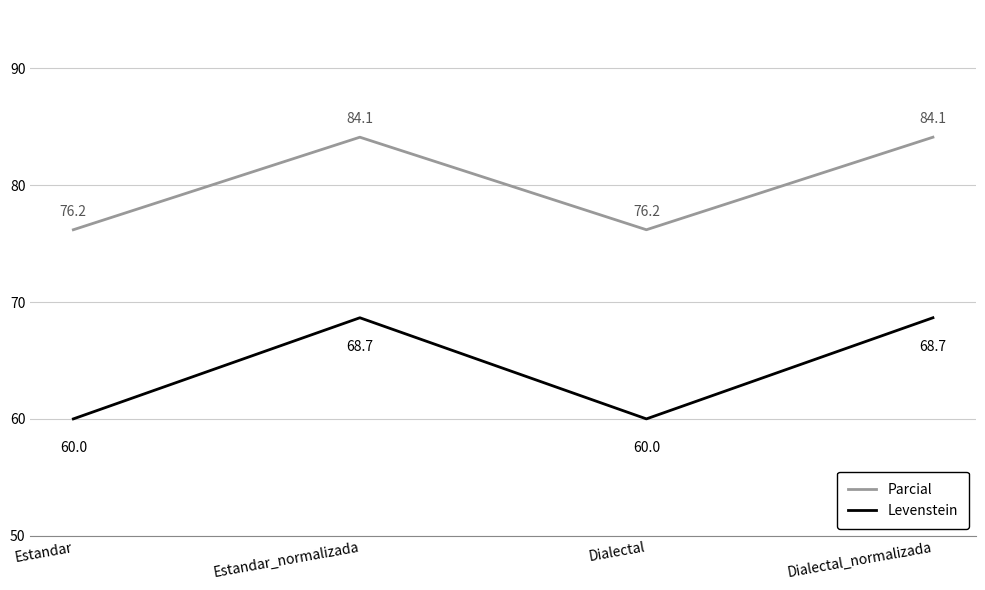

True or false: Parcial and Levenstein cross at least once.

False